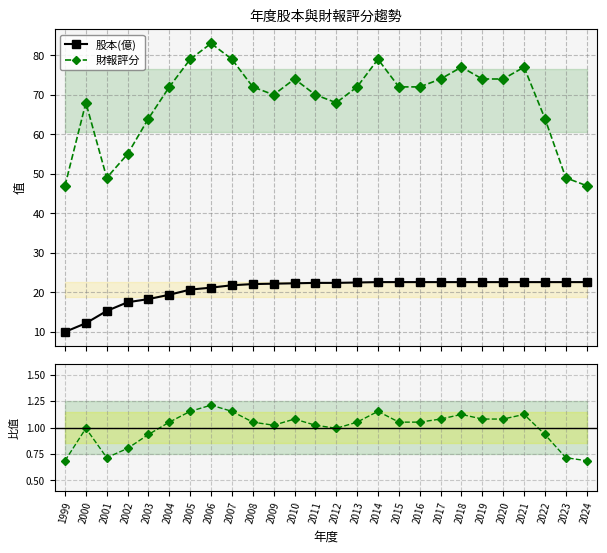

True or false: 財報評分 and 股本(億) cross at least once.

False